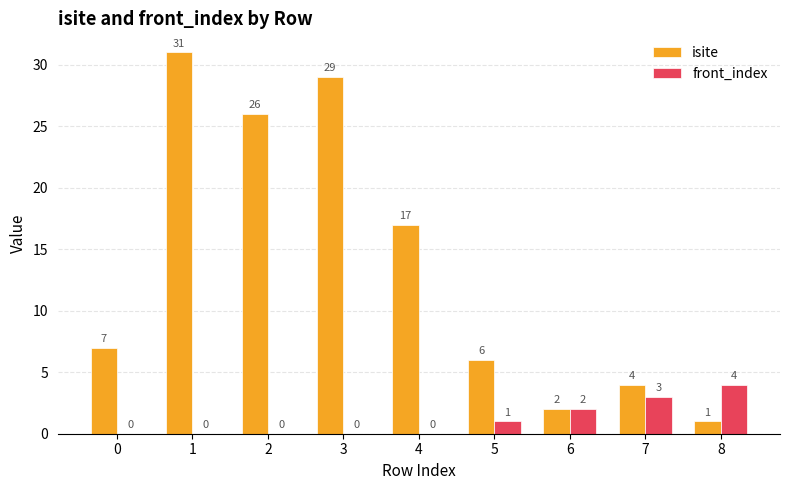

What is the sum of all front_index values?

10